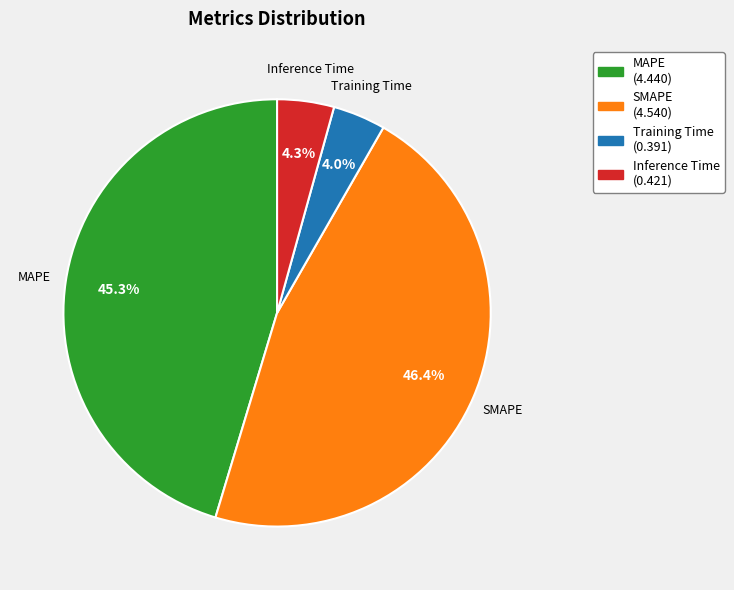

To the nearest percent, what is the combined percentage of MAPE and Training Time?

49%